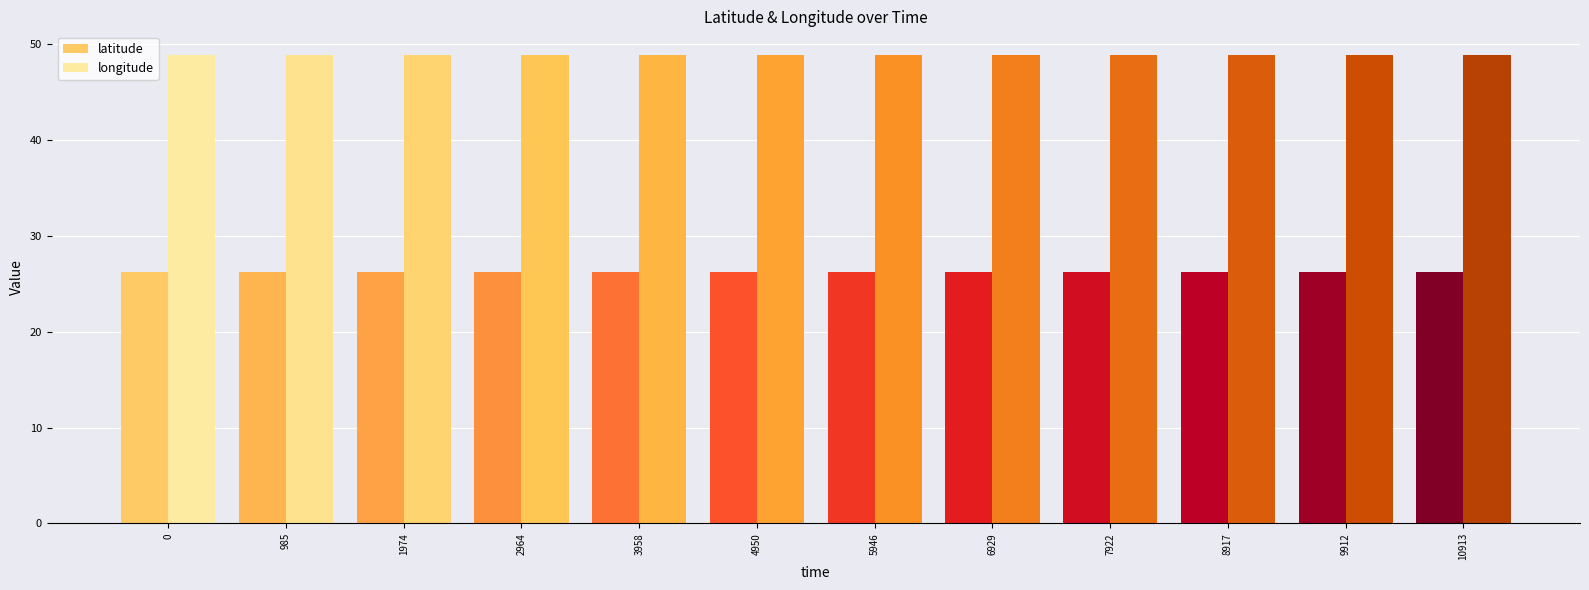

What is the value of the longitude bar at the 4th from the left?

48.9